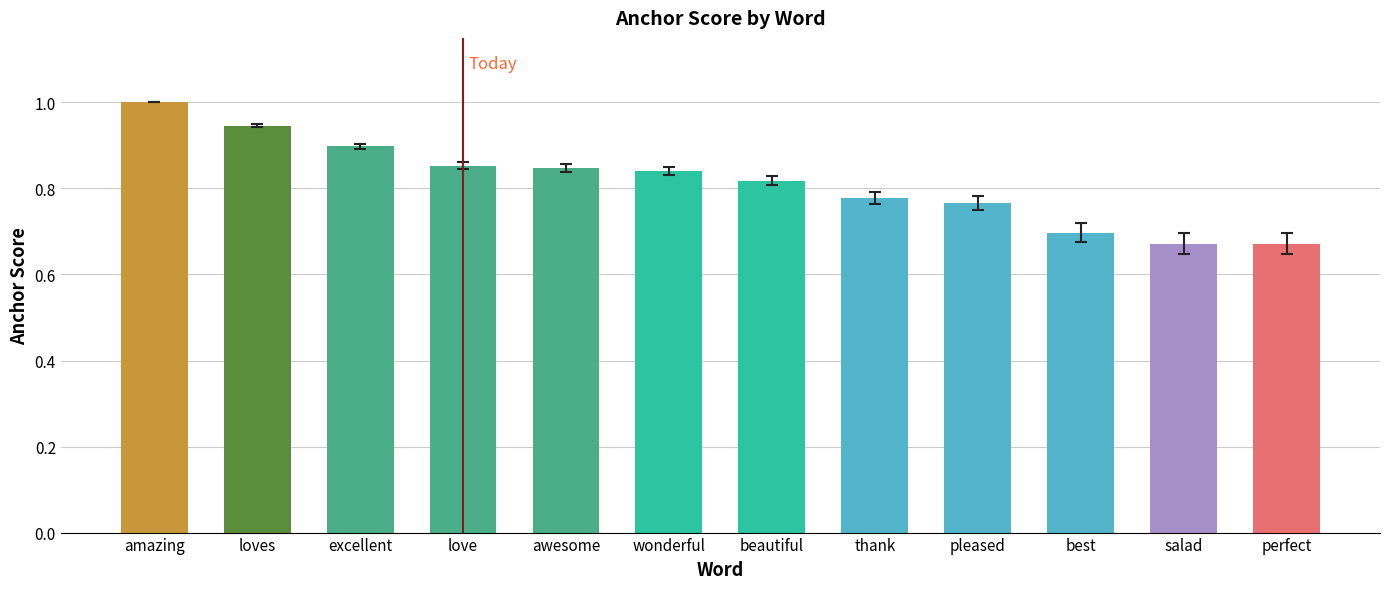

What position from the left is loves?

2